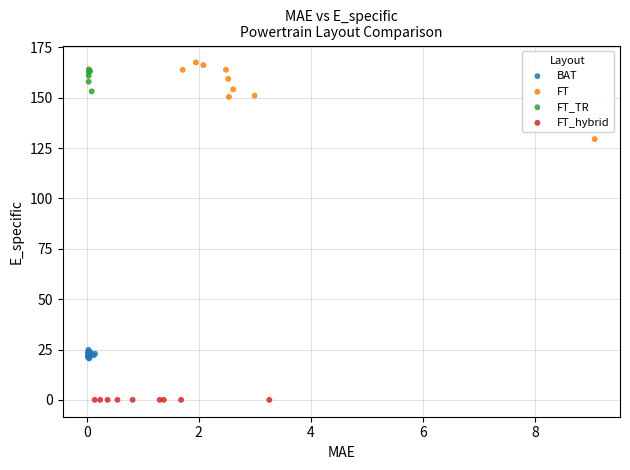

What are all the series names shown in the legend?

BAT, FT, FT_TR, FT_hybrid